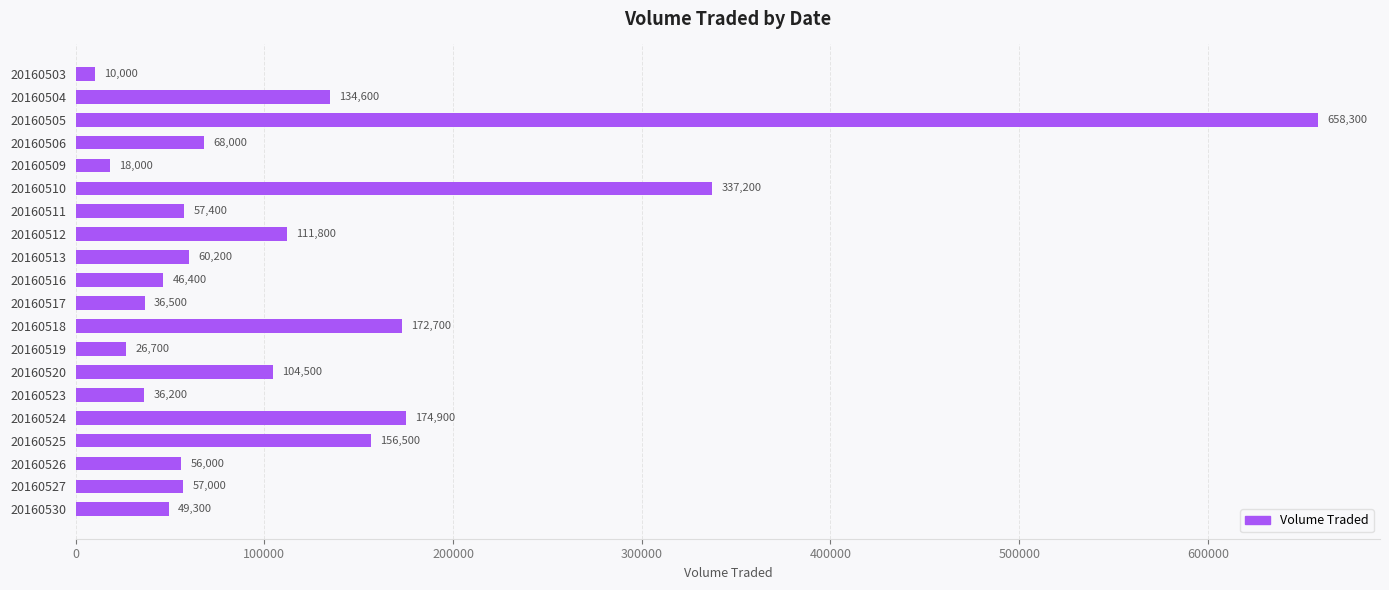

What is the difference between the maximum and minimum values?

648300